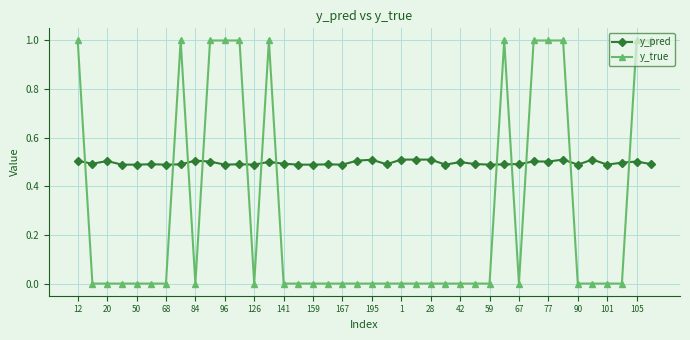

What is the difference between the second highest and minimum values in the y_true series?

1.0